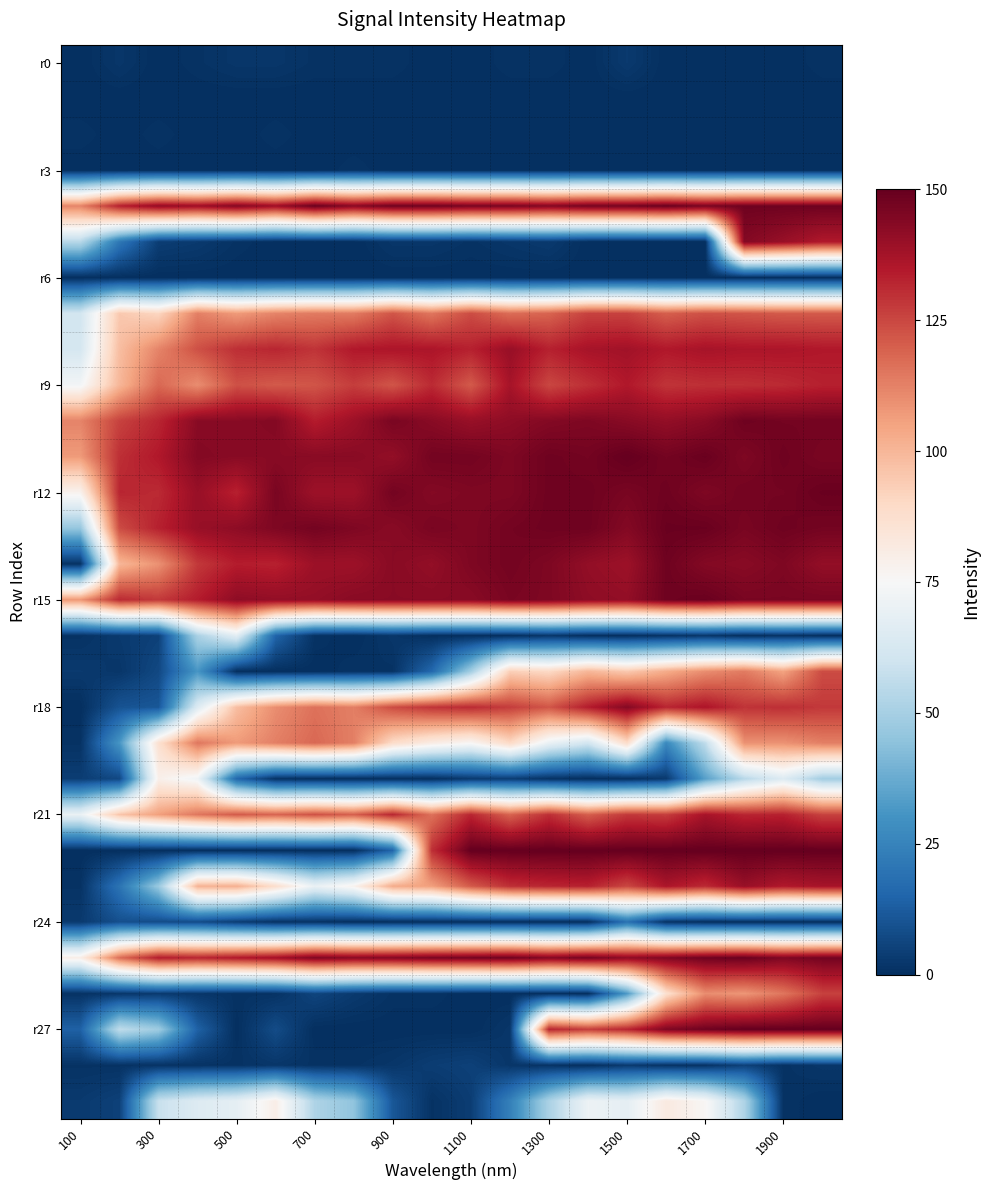

Which category has the highest value across all series?

1500